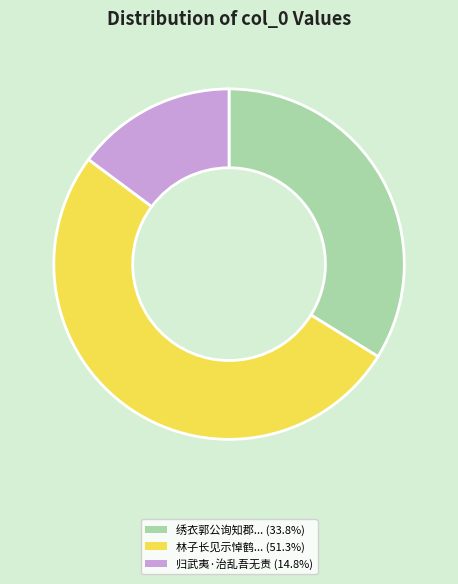

Does any single category account for the majority?

Yes